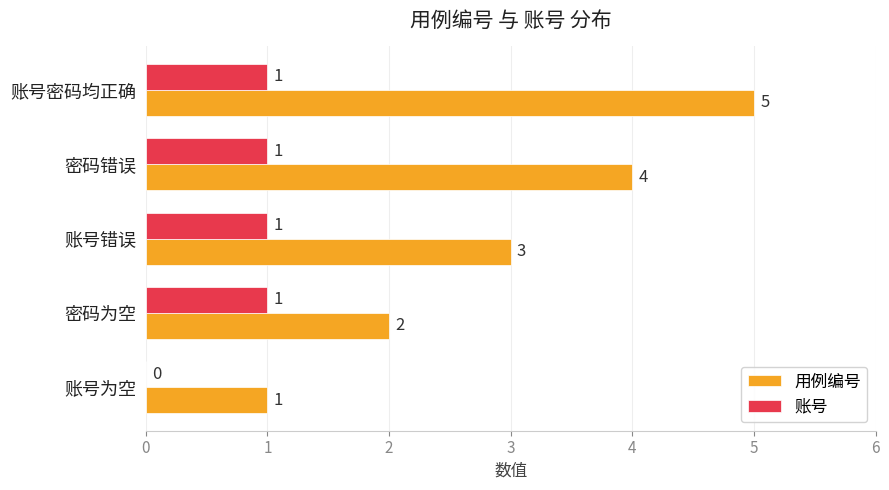

The value of 用例编号 at 账号密码均正确 is 8. True or false?

False